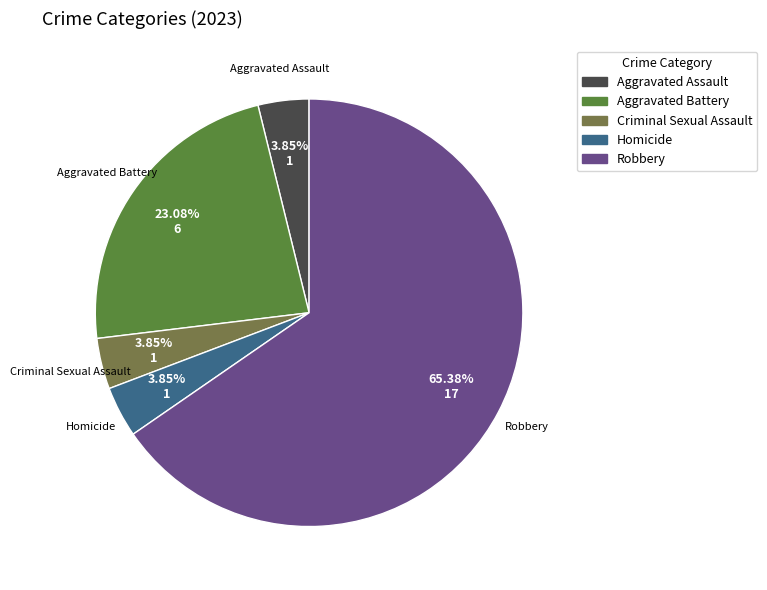

What percentage is the Homicide slice, to the nearest percent?

4%